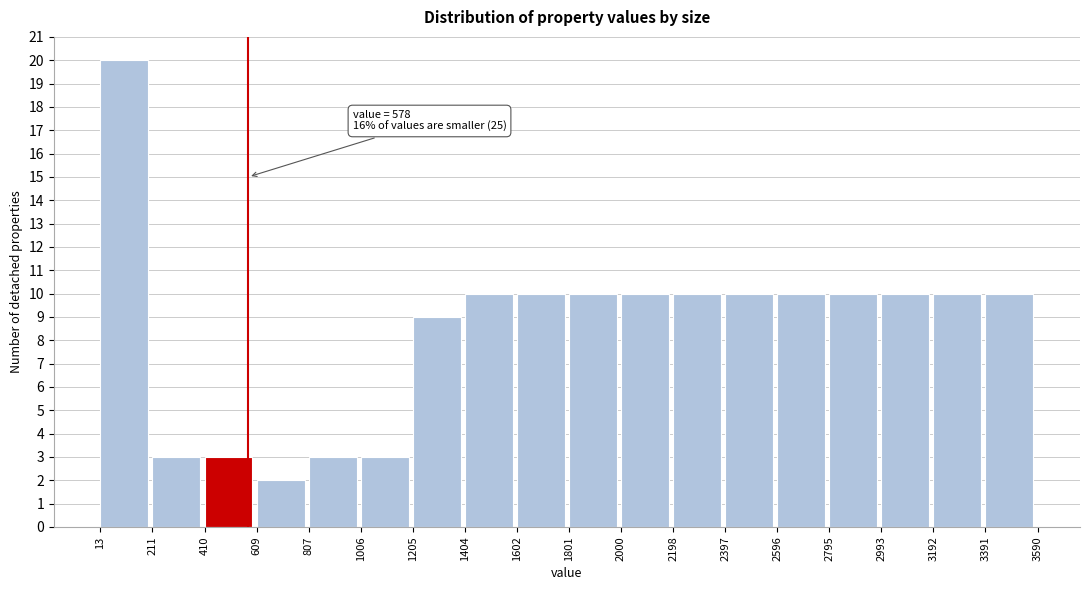

Over which range of the x-axis is the bar tallest?

13 to 211